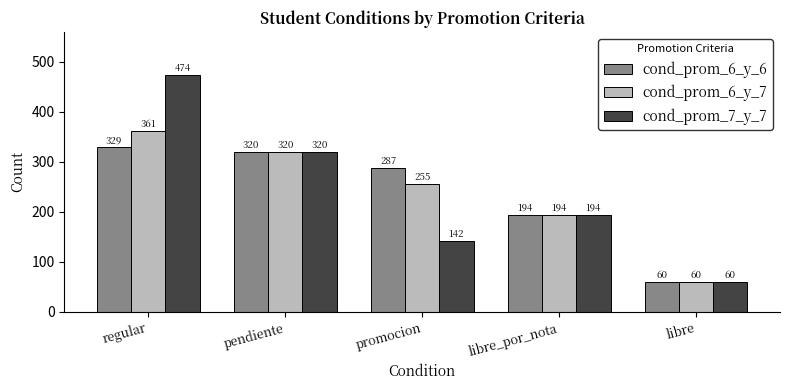

What is the minimum value for cond_prom_7_y_7?

60